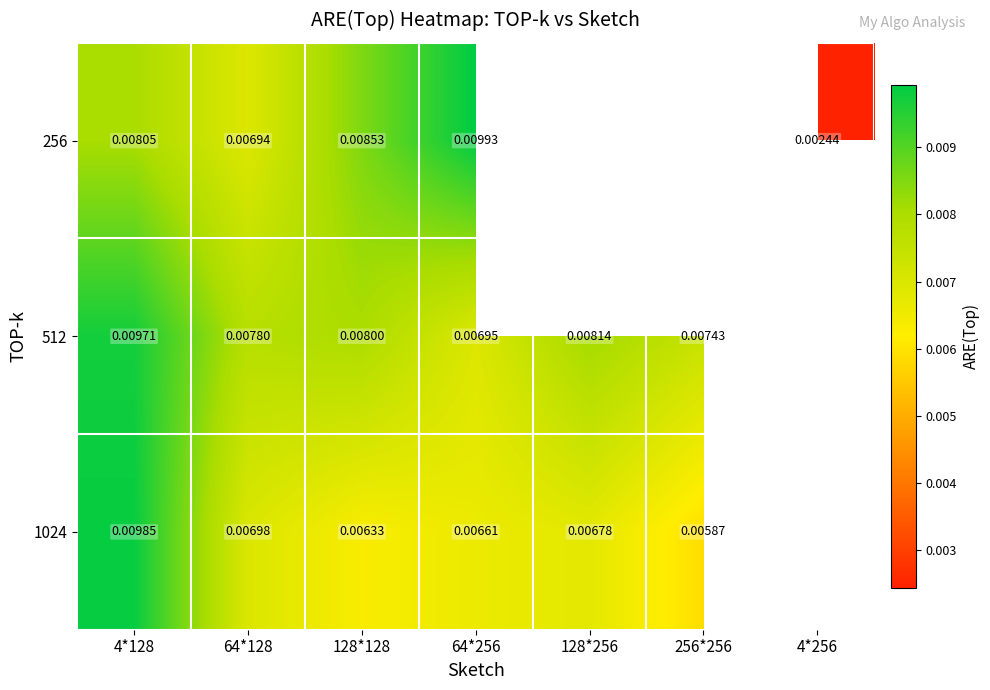

Which label corresponds to the largest value in the chart?

64*256